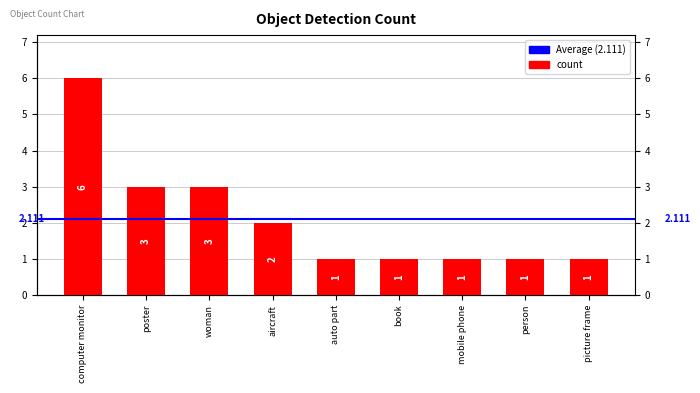

What is the label of the 4th bar from the right?

book